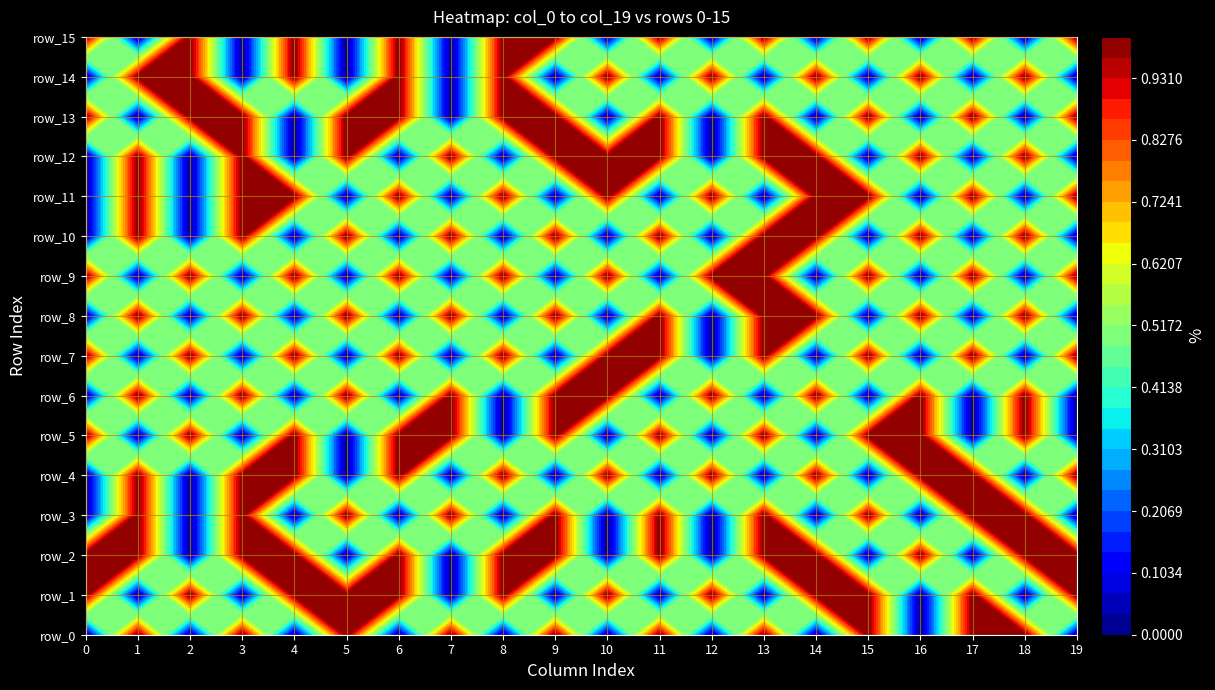

How many series are shown in this chart?

16